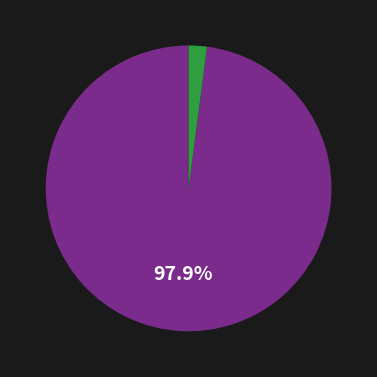

To the nearest percent, what is the difference between the largest and smallest slice percentages?

96%